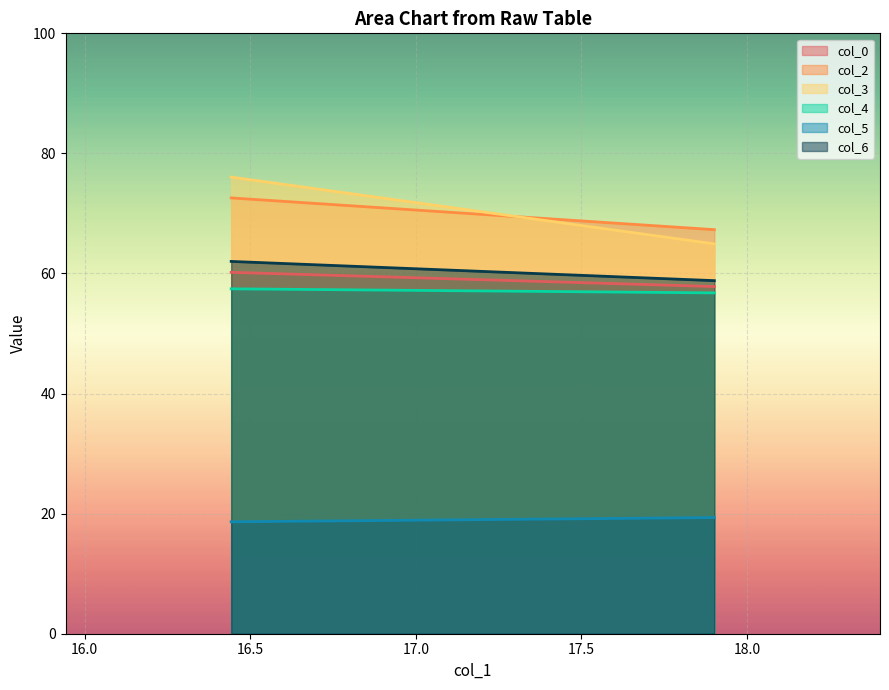

Reading left to right, what are all the values shown in this chart?

col_0: 60.2	57.8
col_2: 72.6	67.3
col_3: 76.1	64.9
col_4: 57.4	56.8
col_5: 18.6	19.3
col_6: 62.0	58.8